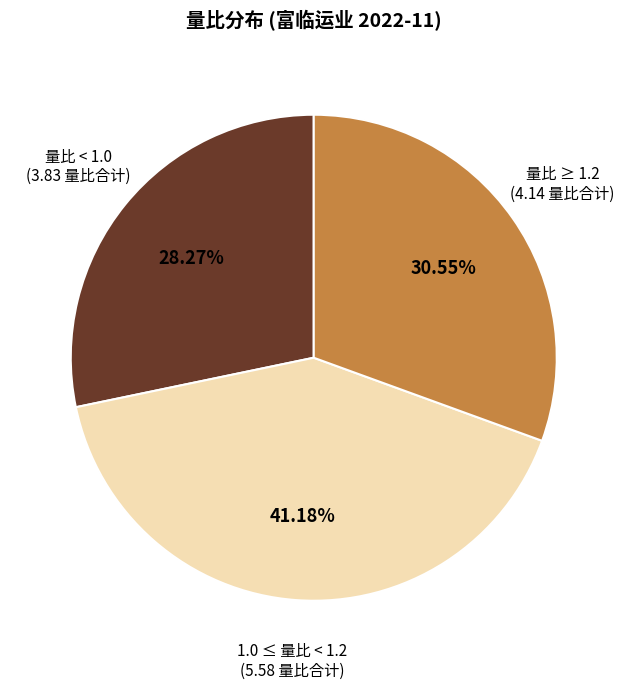

Rank the categories by value from lowest to highest.

量比 < 1.0, 量比 ≥ 1.2, 1.0 ≤ 量比 < 1.2